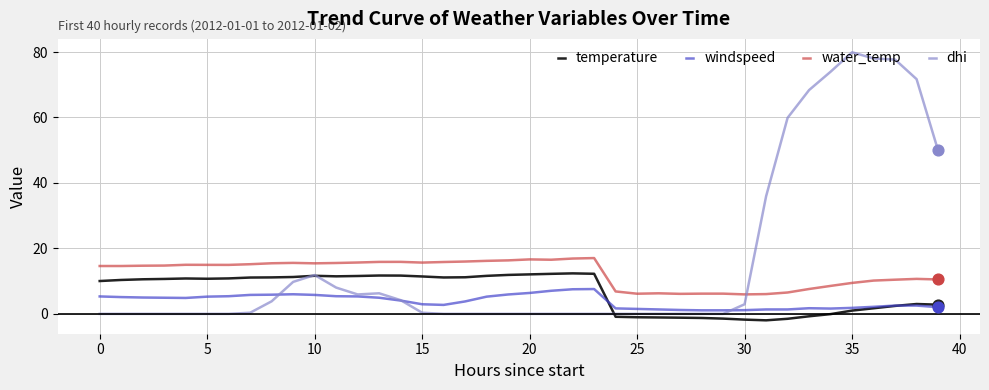

Which series has the largest range (max minus min)?

dhi